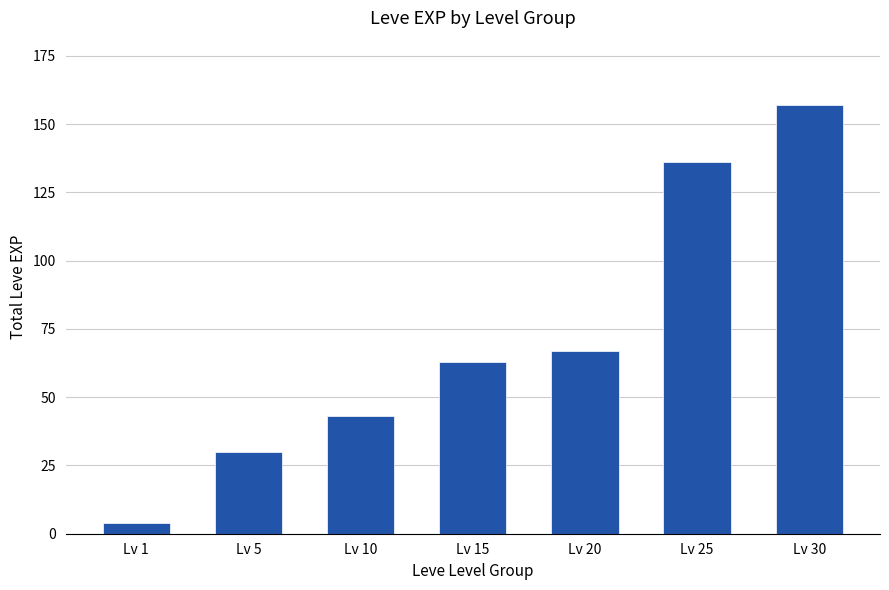

The value at Lv 15 is 24. True or false?

False